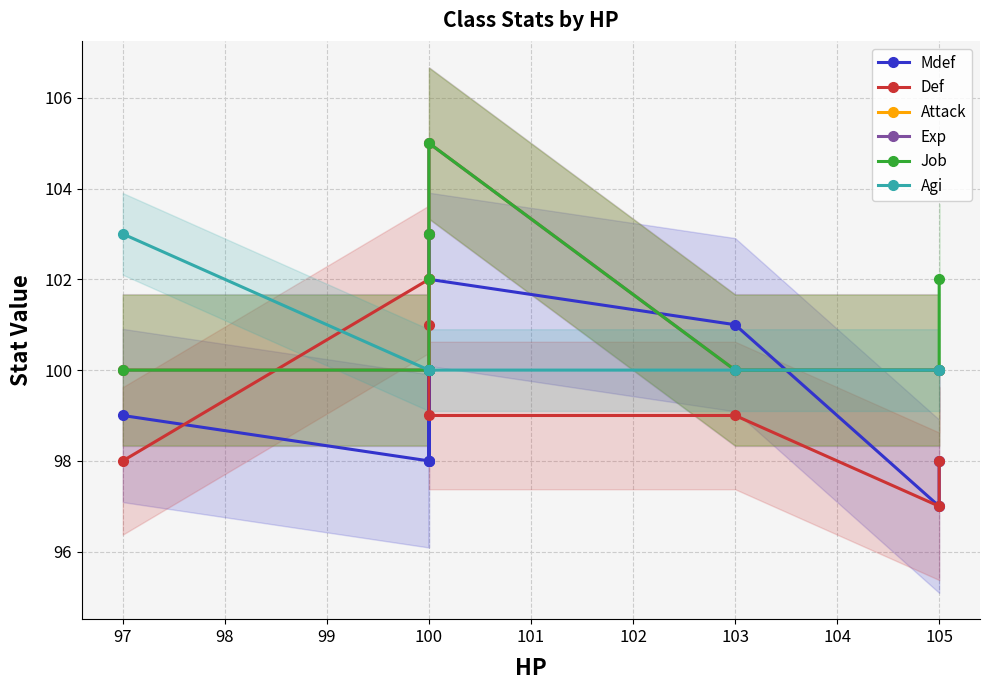

Reading right to left, what are all the values shown in this chart?

Mdef: 98	97	101	102	103	98	98	100	98	99
Def: 98	97	99	99	100	102	101	100	102	98
Attack: 100	100	100	105	103	102	102	100	100	100
Exp: 100	100	100	105	103	102	100	100	100	100
Job: 102	100	100	105	103	102	100	100	100	100
Agi: 100	100	100	100	100	100	100	100	100	103